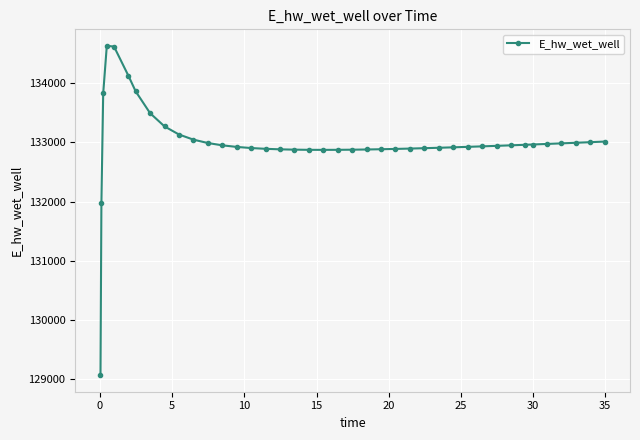

What is the value of the 34th point from the left?

132958.2